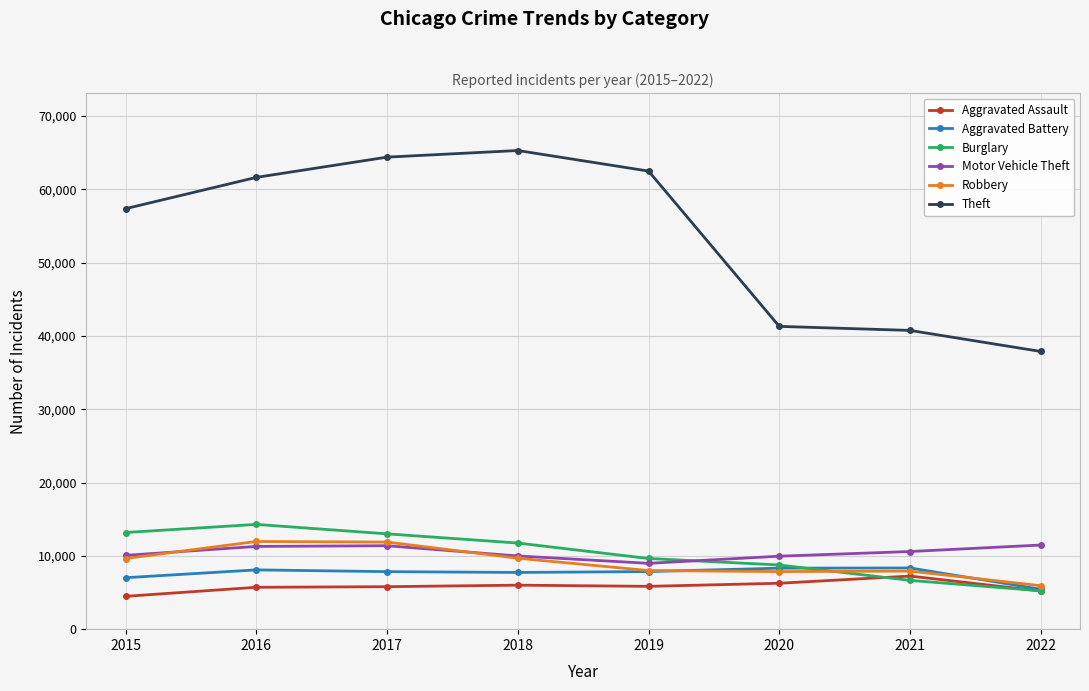

At how many categories does at least one series exceed 49274?

5